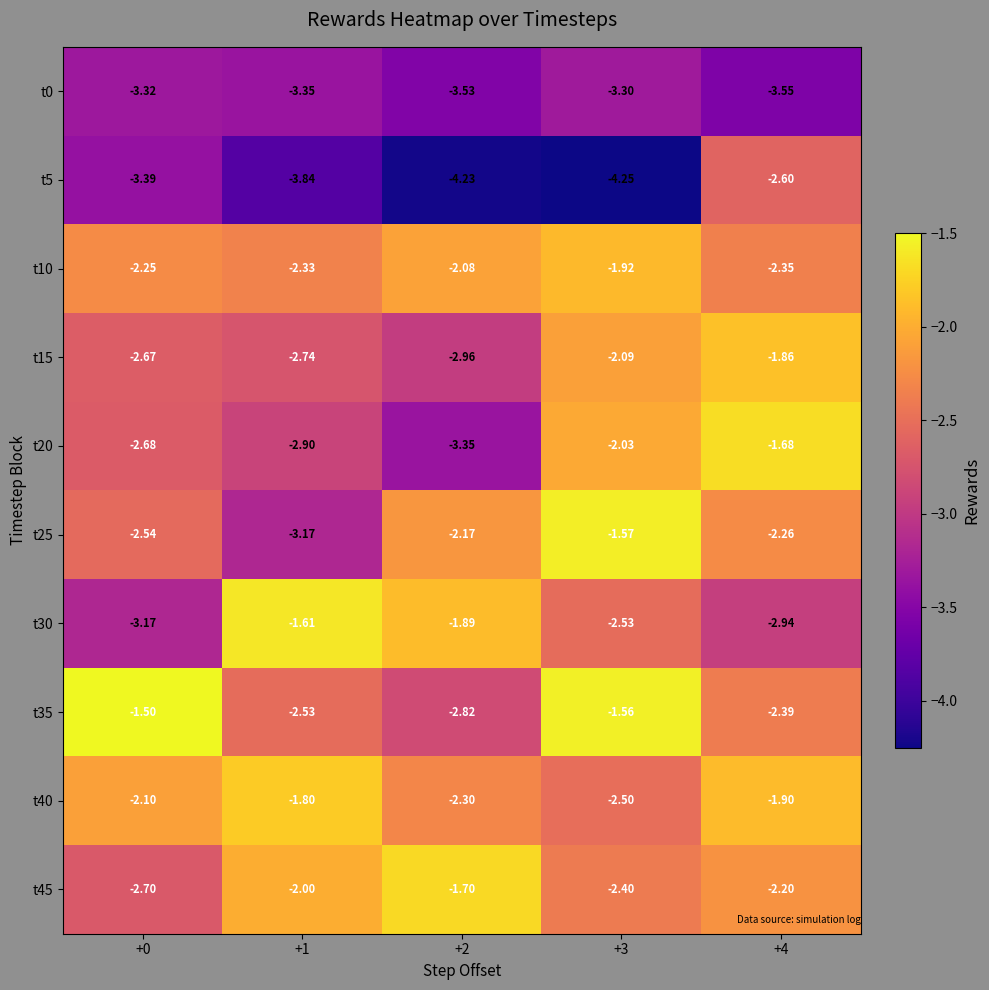

Which series changed the most between +1 and +4?

t30